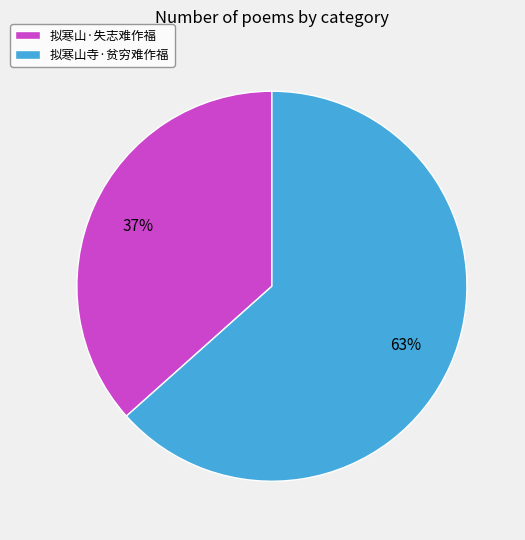

Which has a higher value, 拟寒山·失志难作福 or 拟寒山寺·贫穷难作福?

拟寒山寺·贫穷难作福